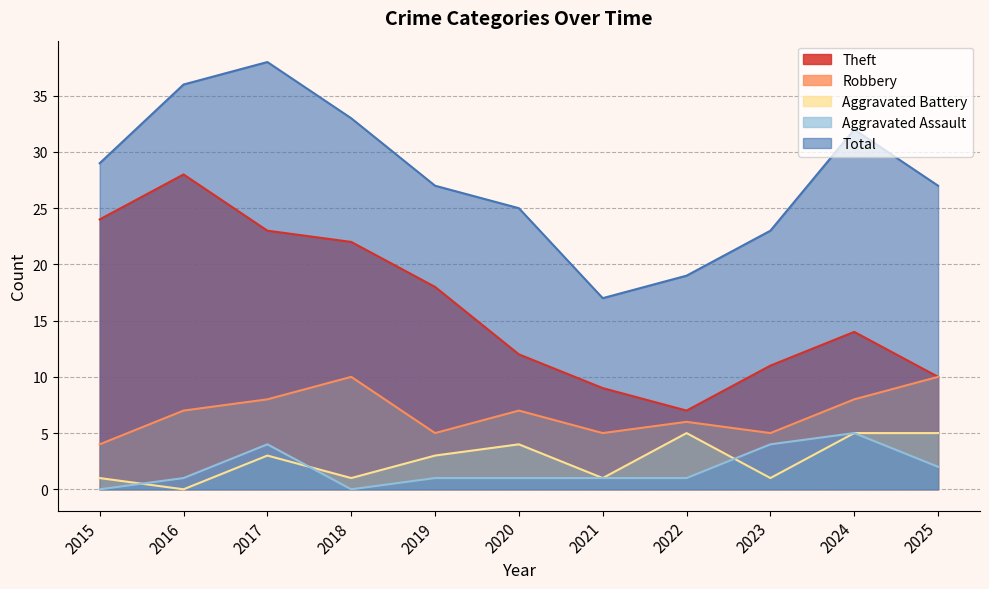

List the series in order of their peak value, highest first.

Total, Theft, Robbery, Aggravated Battery, Aggravated Assault